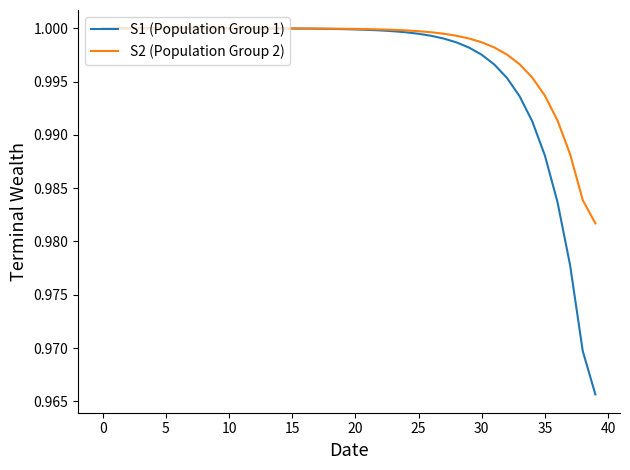

Rank the series by their average value, from lowest to highest.

S1 (Population Group 1), S2 (Population Group 2)